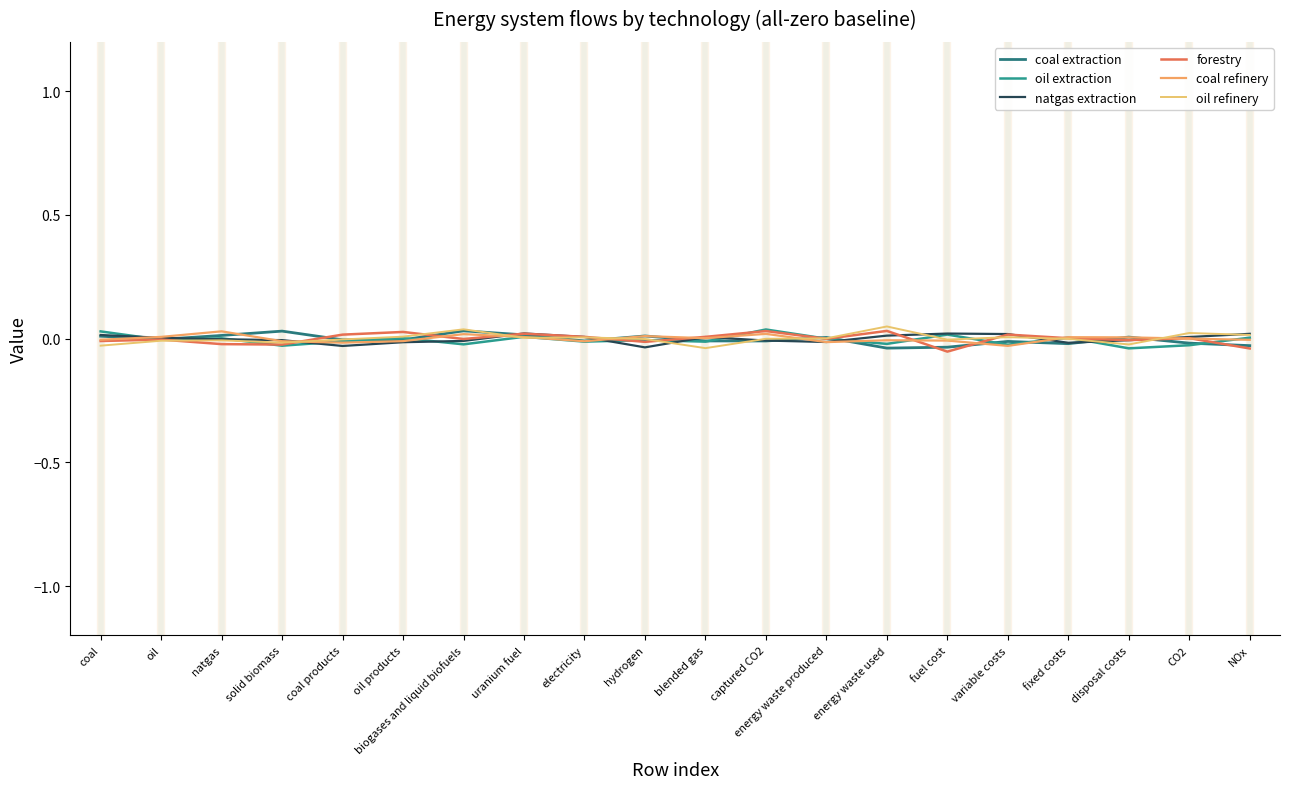

What is the label of the 1st point from the left?

coal